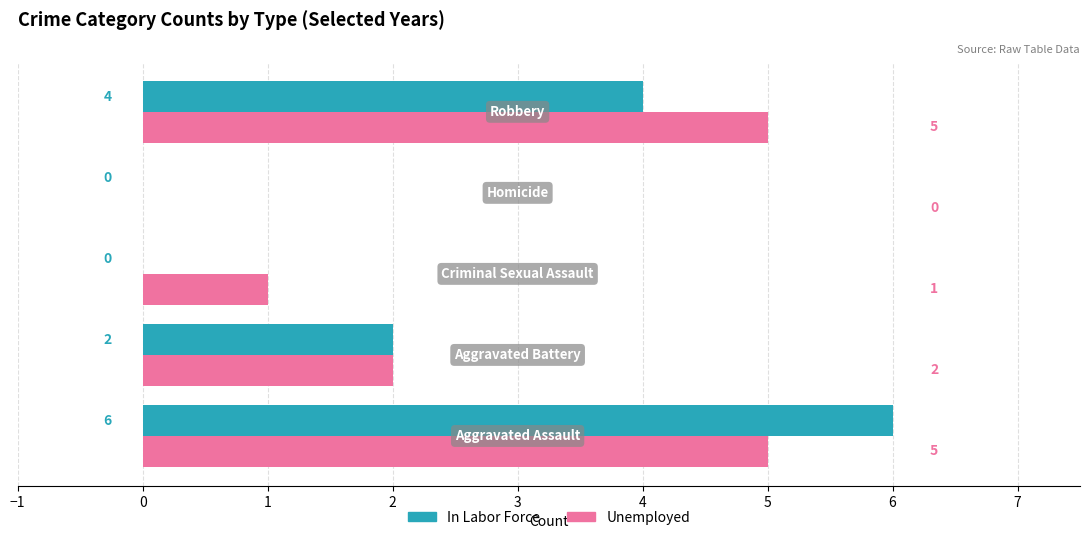

What is the sum of all In Labor Force values?

12